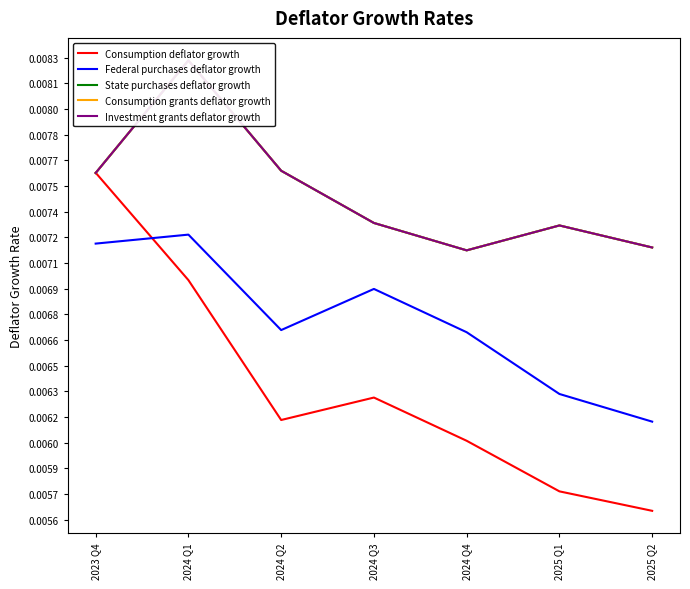

What is the label of the 3rd point from the left?

2024 Q2